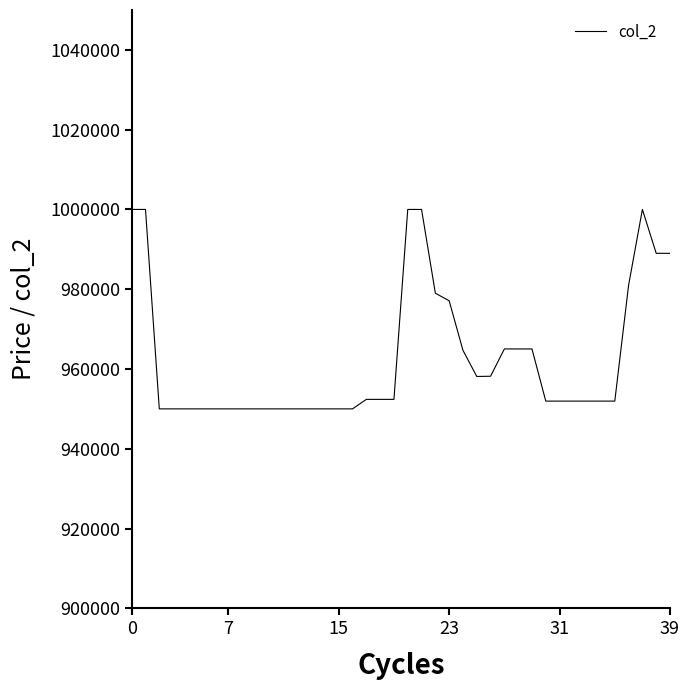

What is the minimum value shown in the chart?

950000